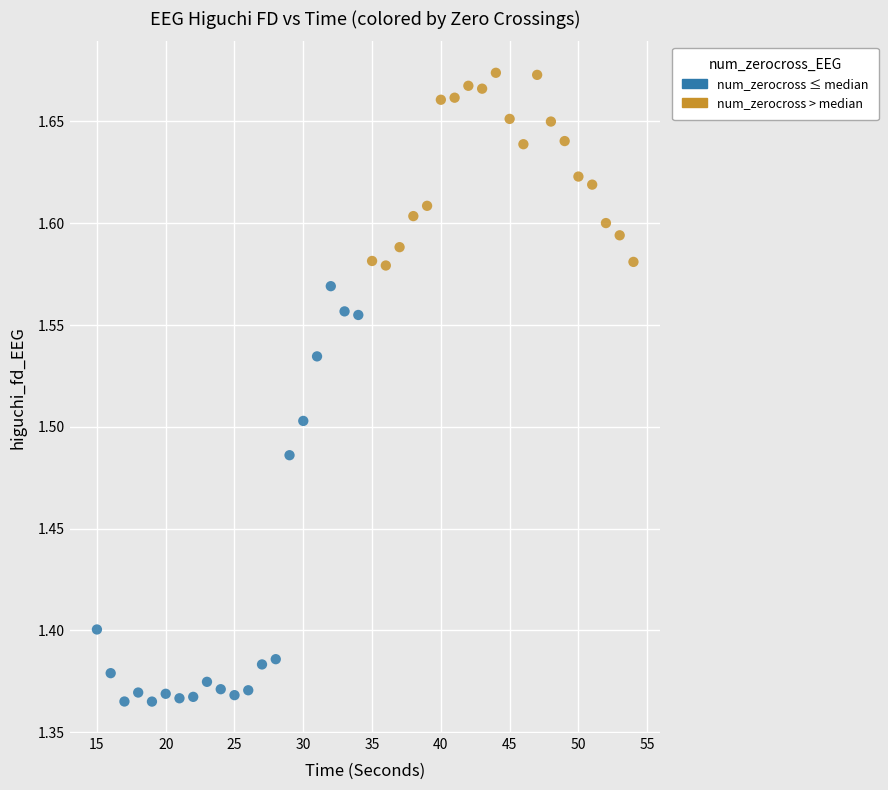

Which series contains the lowest Y value?

num_zerocross ≤ median